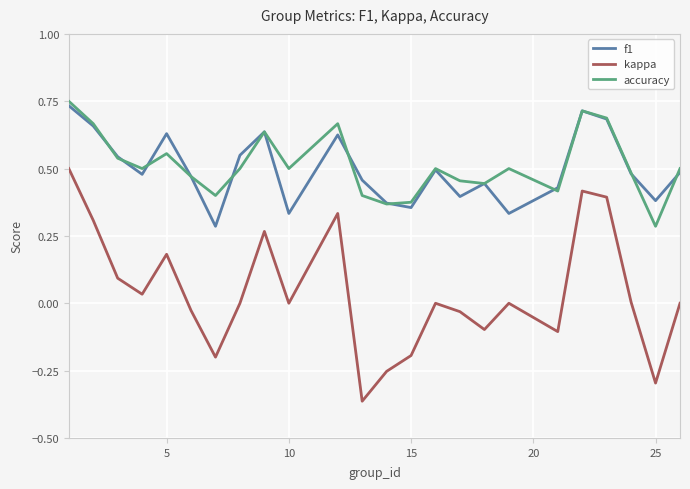

True or false: kappa and f1 intersect in this chart.

False